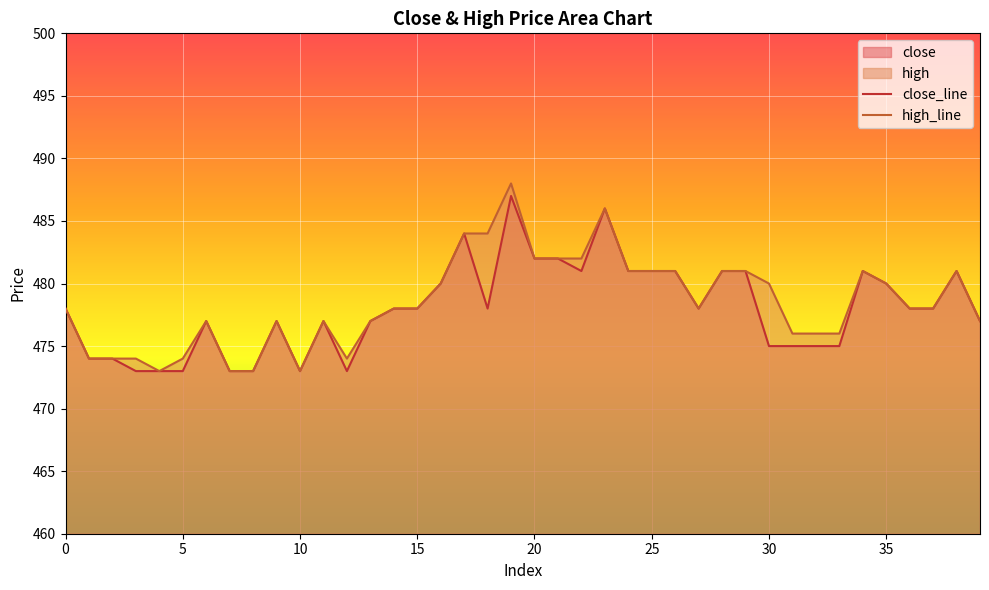

What is the average value of the close_line series?

478